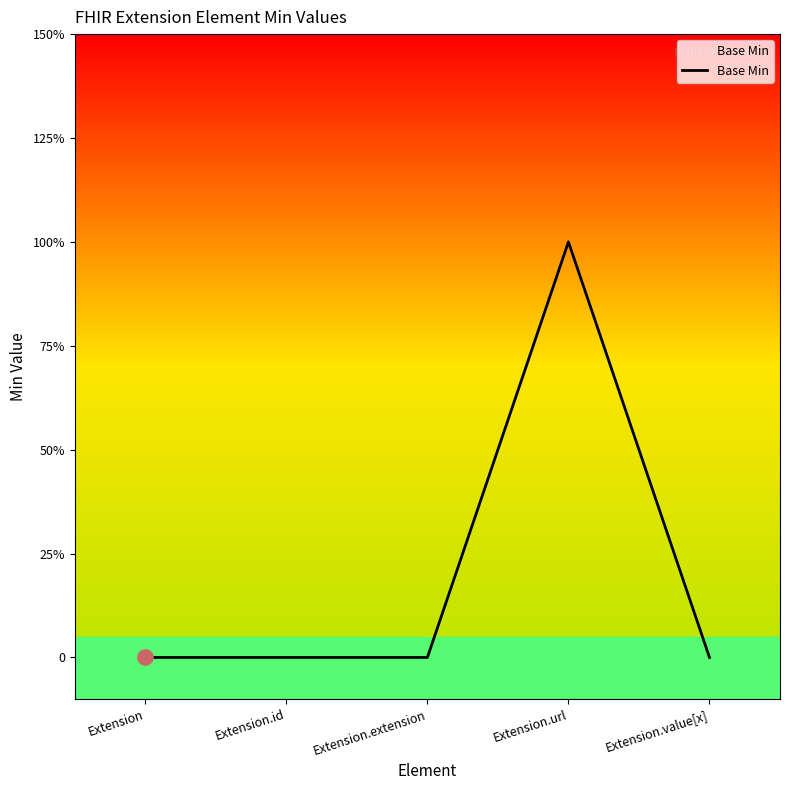

Is this an area chart (filled region under the line)?

Yes